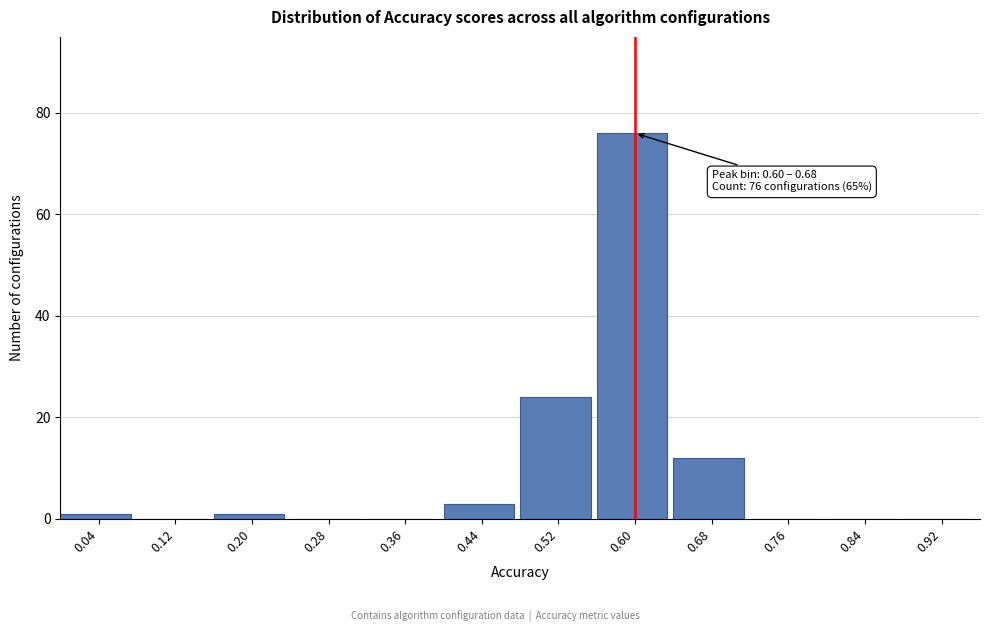

Reading left to right, extract all data points from this chart.

0.04=1	0.12=0	0.20=1	0.28=0	0.36=0	0.44=3	0.52=24	0.60=76	0.68=12	0.76=0	0.84=0	0.92=0